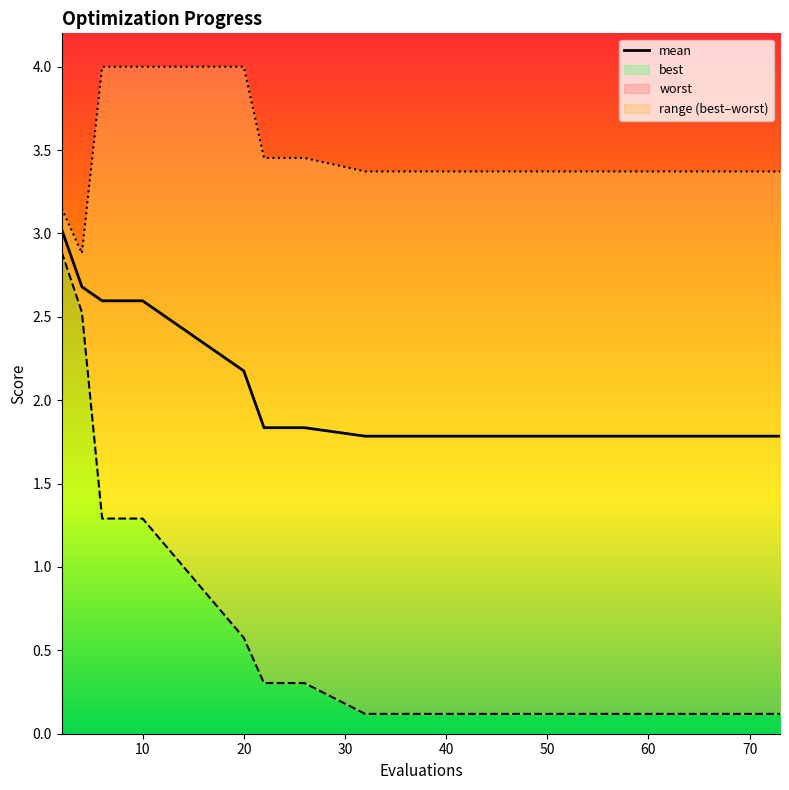

What is the value of the 7th point from the left?

1.8